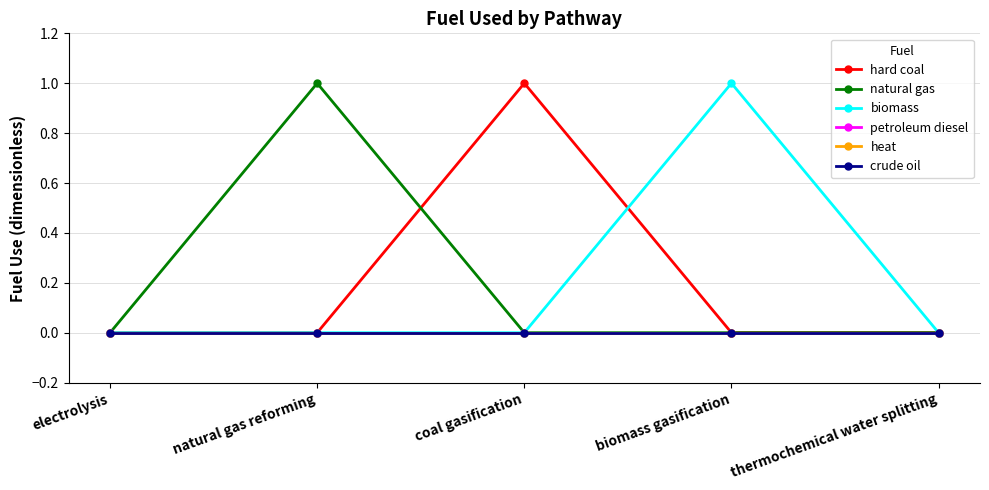

Is this an area chart (filled region under the line)?

No